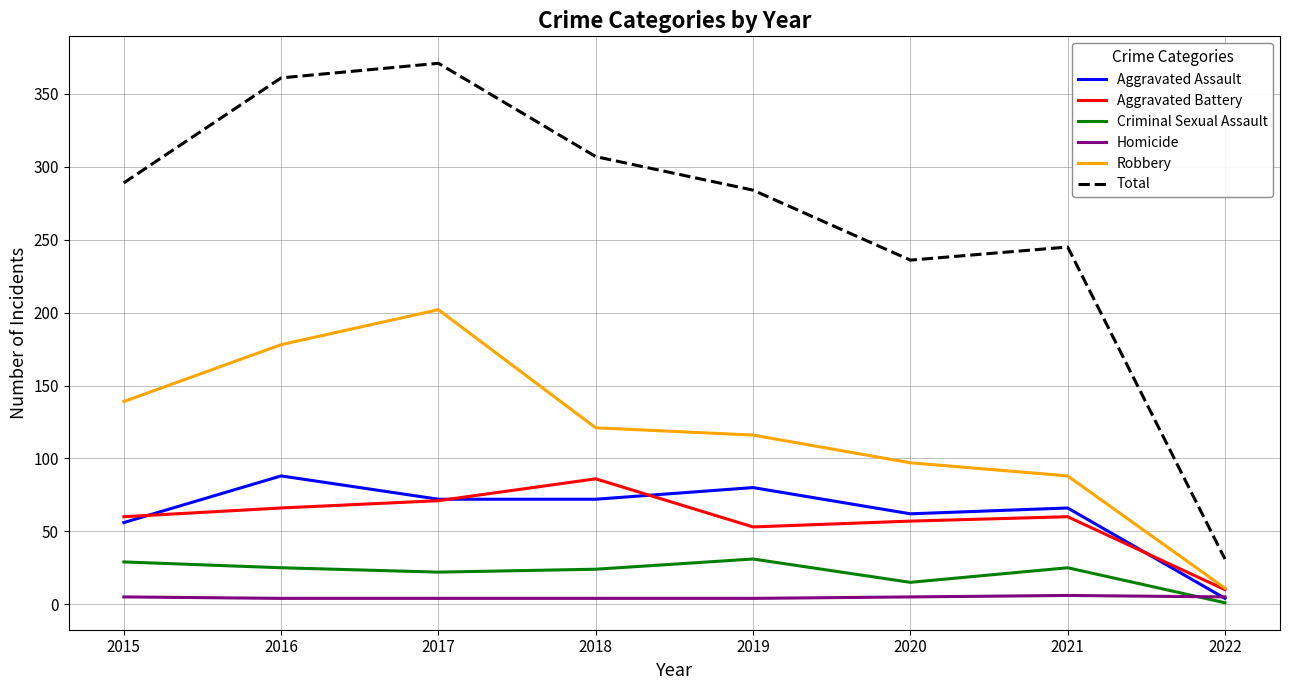

At which label is Total closest to 201?

2020